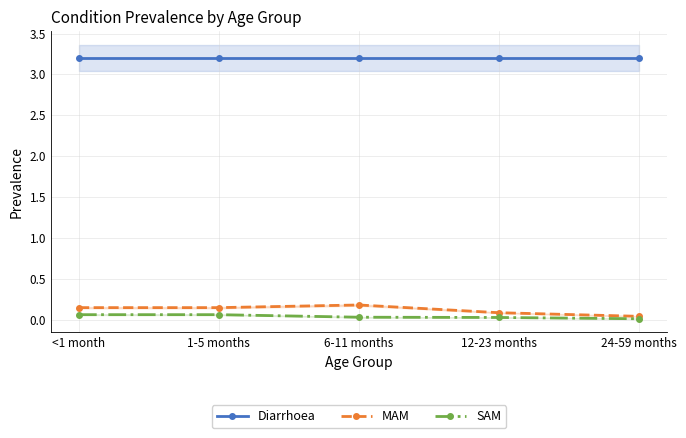

Is this an area chart (filled region under the line)?

No